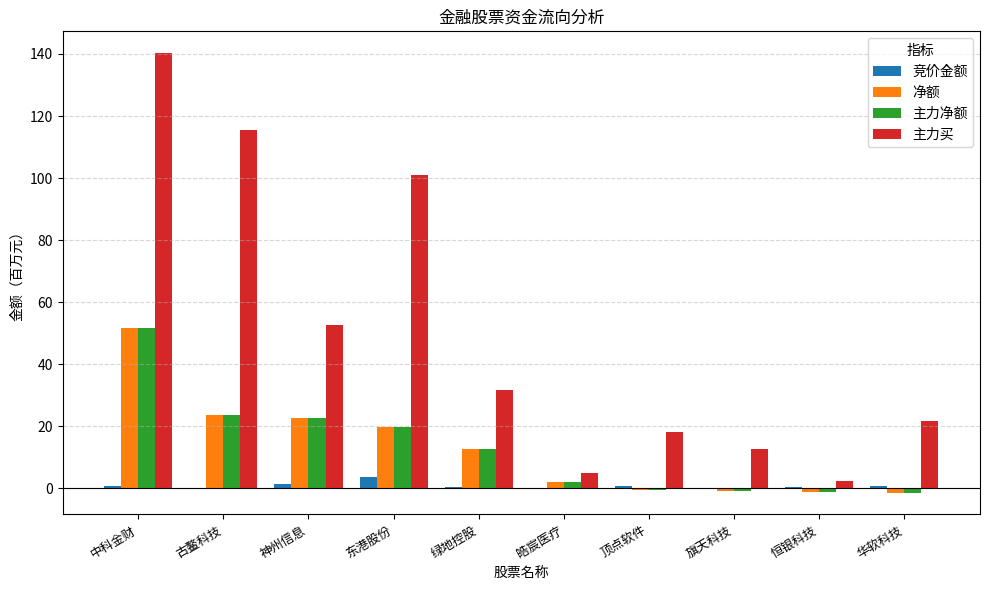

What is the sum of the 竞价金额 values at 神州信息 and 顶点软件?

2.3